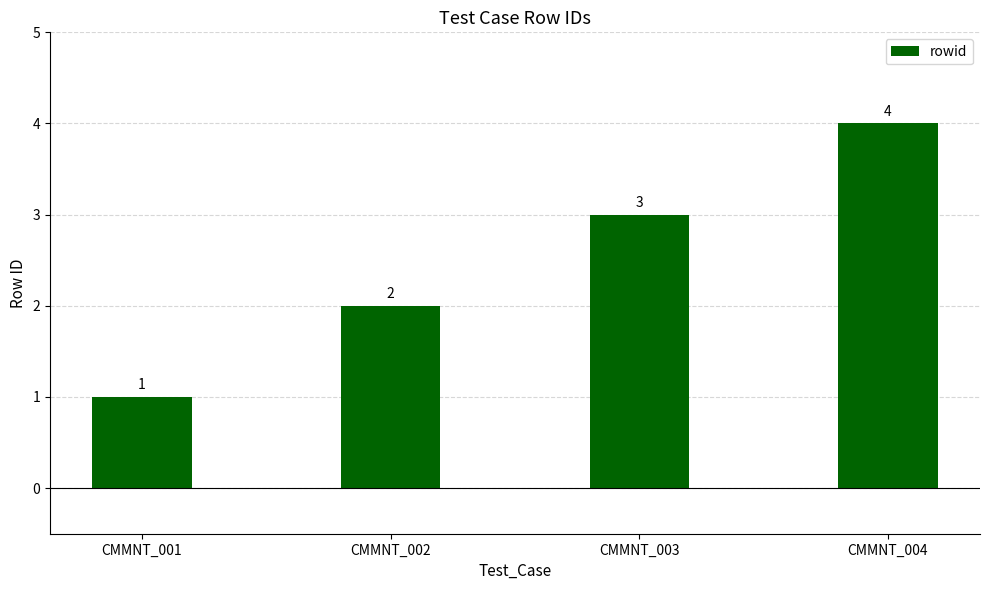

Count the number of categories in the chart.

4